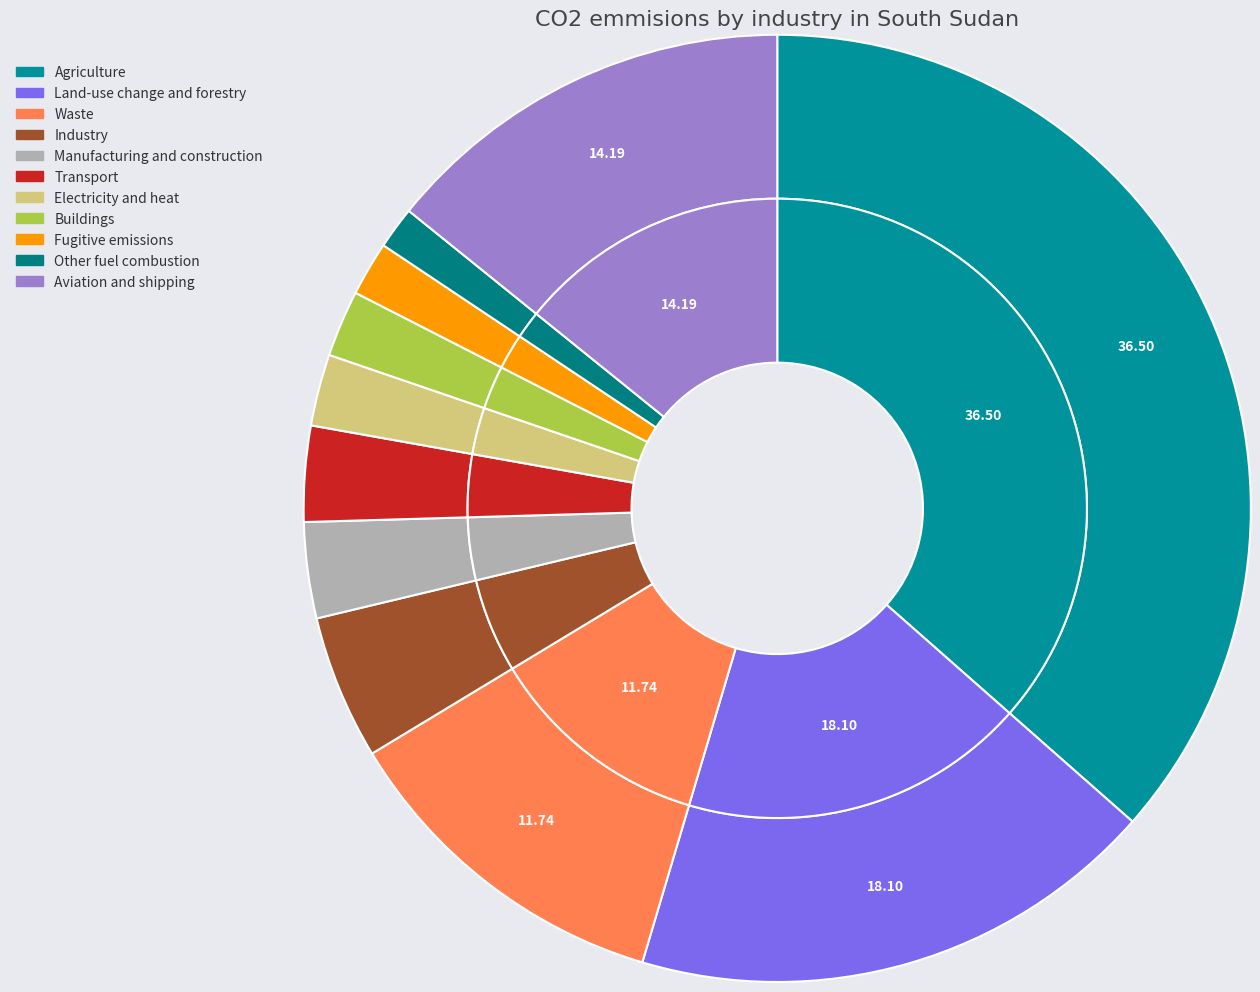

What portion of the pie excludes 0?

100.0%